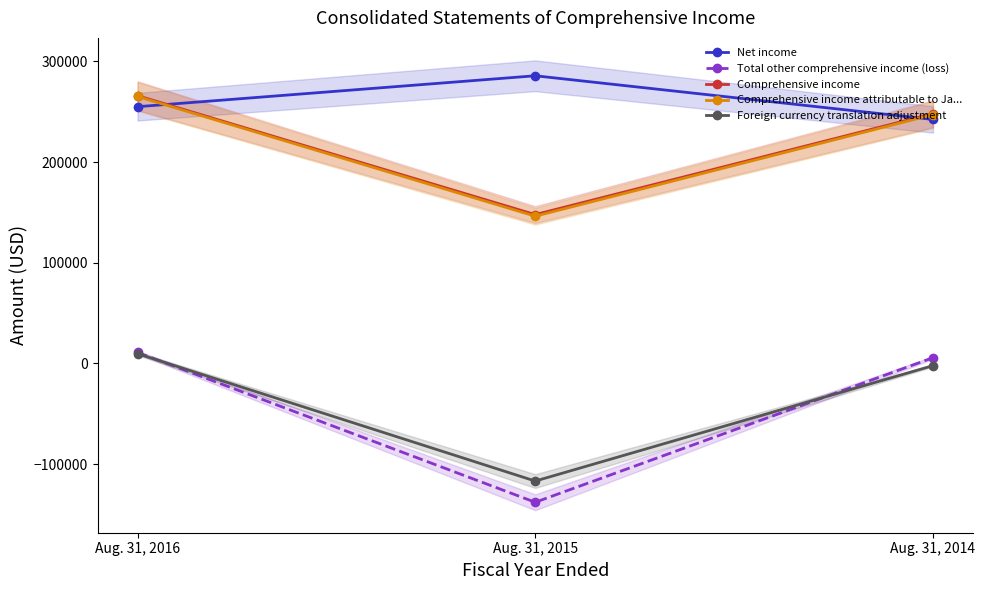

What is the difference between the second highest and minimum values in the Total other comprehensive income (loss) series?

143530